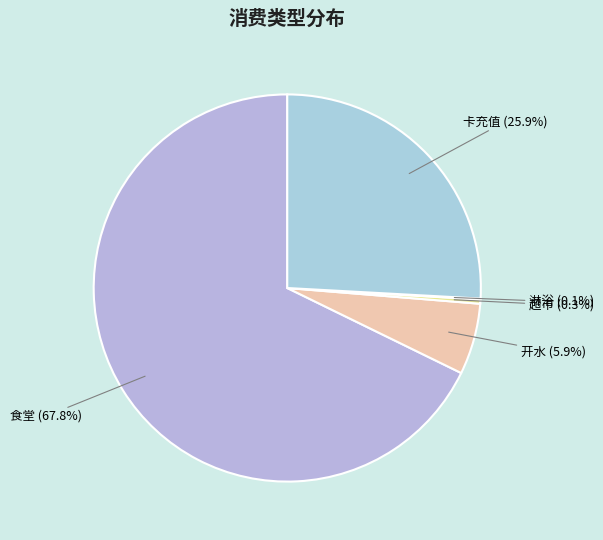

Between 食堂 (67.8%) and 超市 (0.3%), which is larger?

食堂 (67.8%)